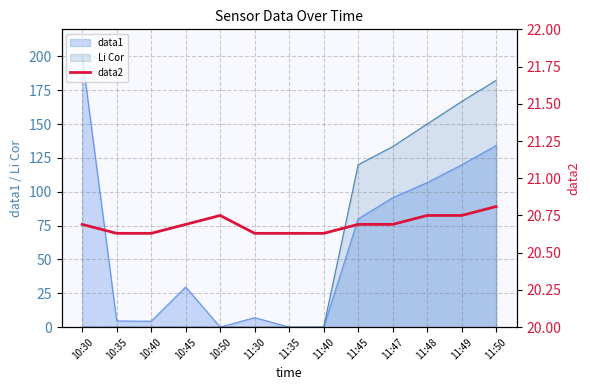

Is it true that Li Cor equals 182.3 at 11:50?

True